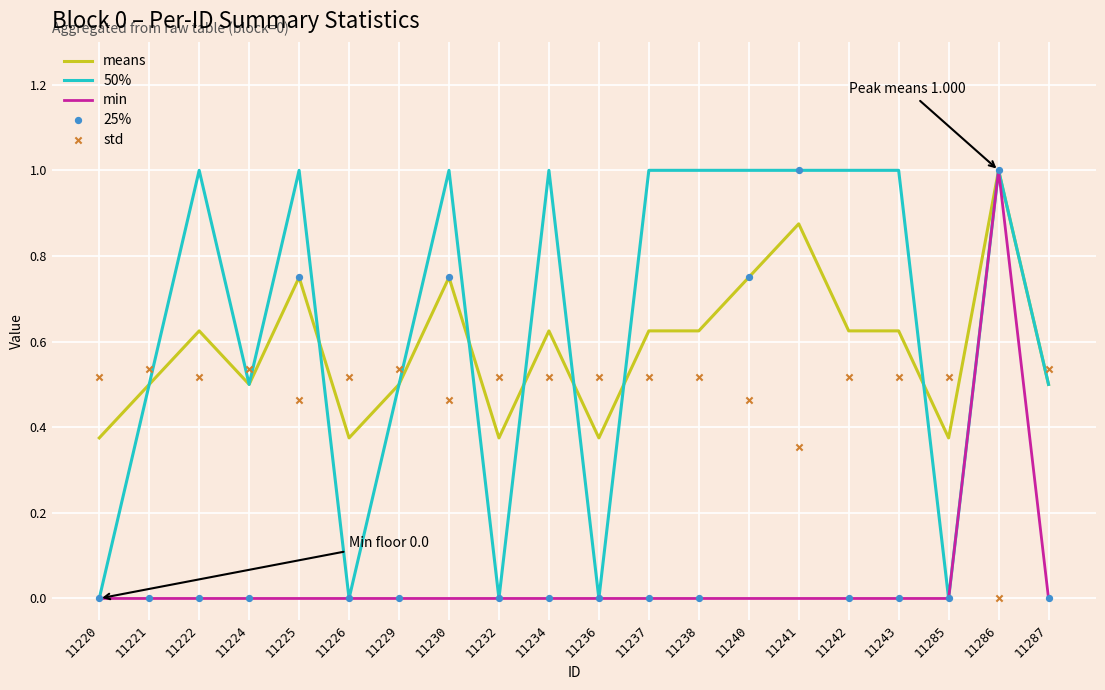

At how many categories does at least one series exceed 0?

20